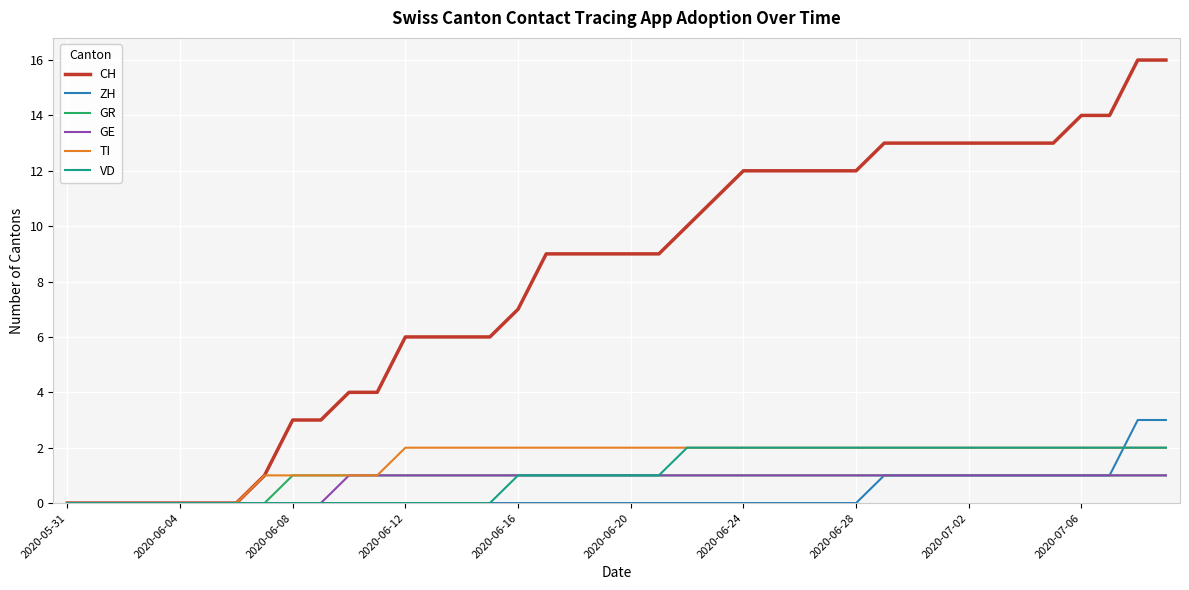

Which series has the largest total across all categories?

CH